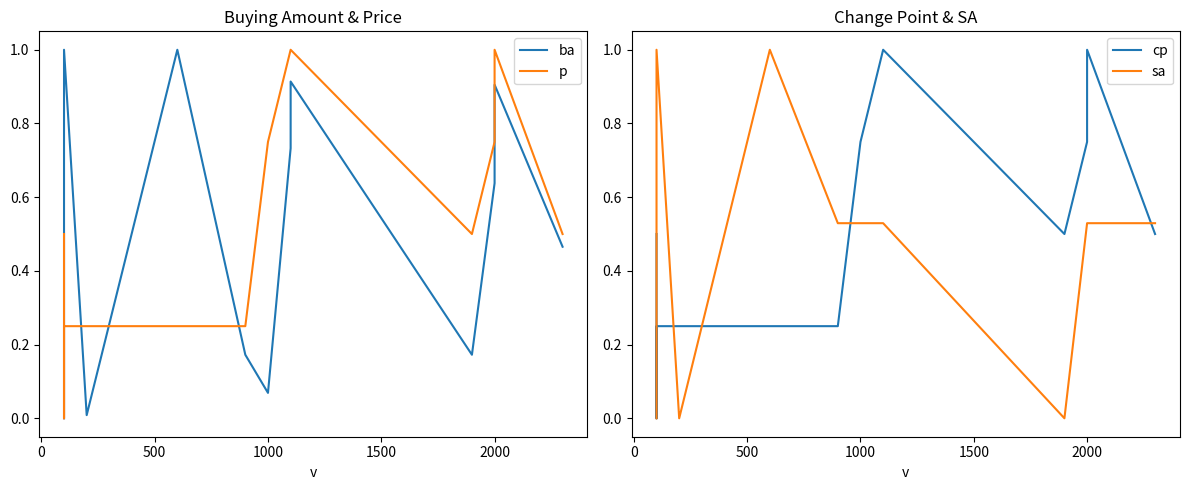

Reading left to right, list all the values displayed in this chart.

ba: 0.0	1.0	1.0	0.0	1.0	0.2	0.1	0.7	0.9	0.2	0.6	0.9	0.5
p: 0.5	0.0	0.2	0.2	0.2	0.2	0.8	1.0	1.0	0.5	0.8	1.0	0.5
cp: 0.5	0.0	0.2	0.2	0.2	0.2	0.8	1.0	1.0	0.5	0.8	1.0	0.5
sa: 0.0	0.6	1.0	0.0	1.0	0.5	0.5	0.5	0.5	0.0	0.5	0.5	0.5